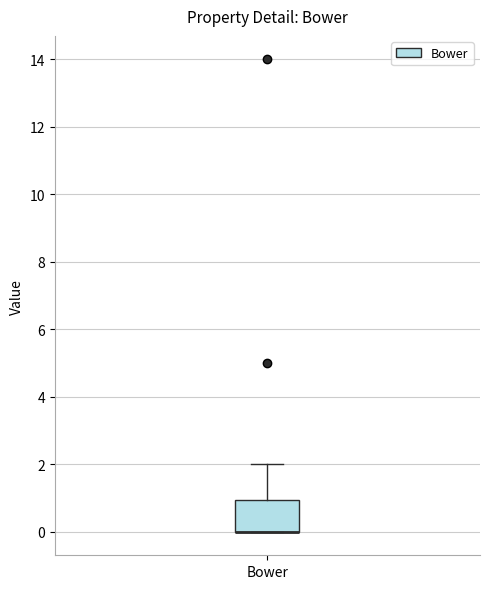

Read this box plot against the y-axis: the position of the median line, the range covered by the box, and the ends of both whiskers. The values are not printed on the chart, so give them approximately, as read against the axis.

median 0 (drawn on the box's lower edge), box 0 to 1, whiskers 0 to 2